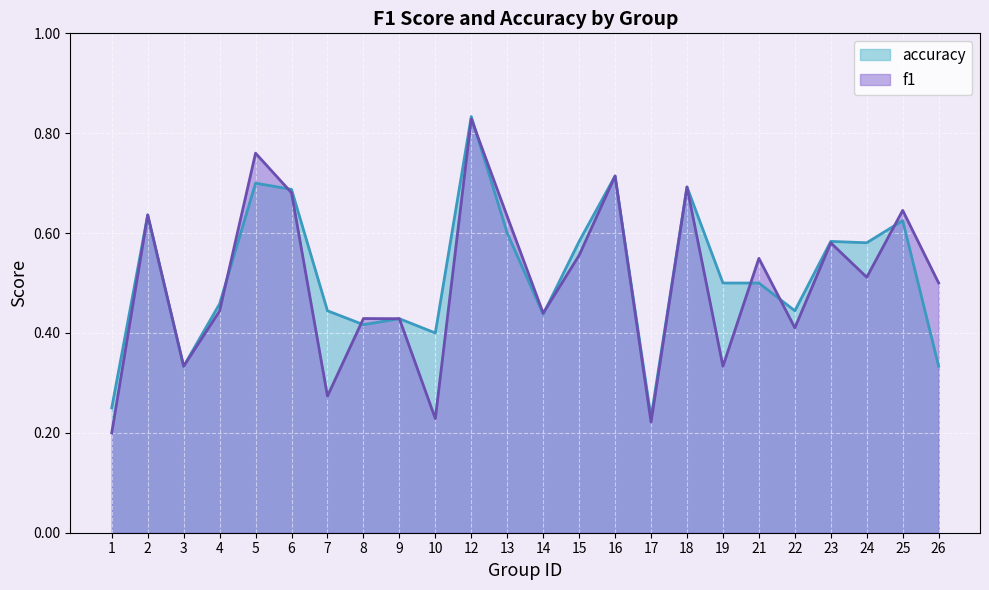

At which category does f1 reach its first local peak?

2